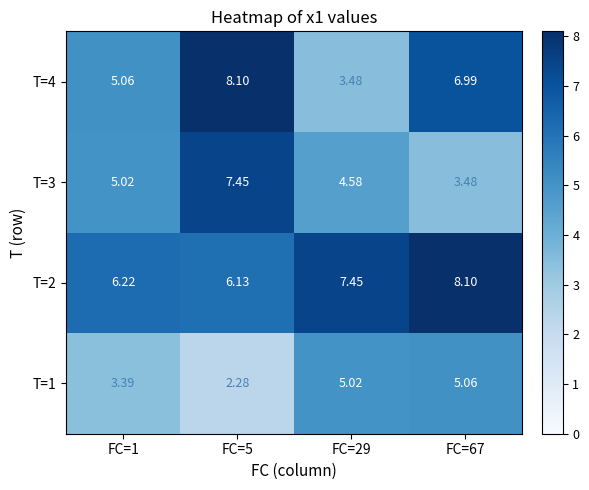

Which series has the largest total across all categories?

T=2